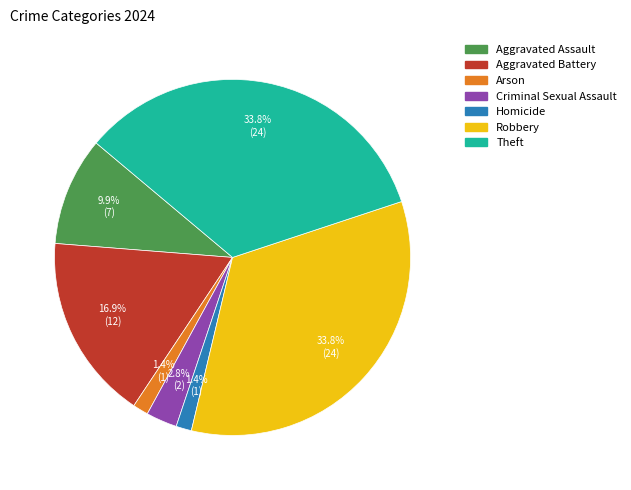

Is there a majority slice in this chart?

No